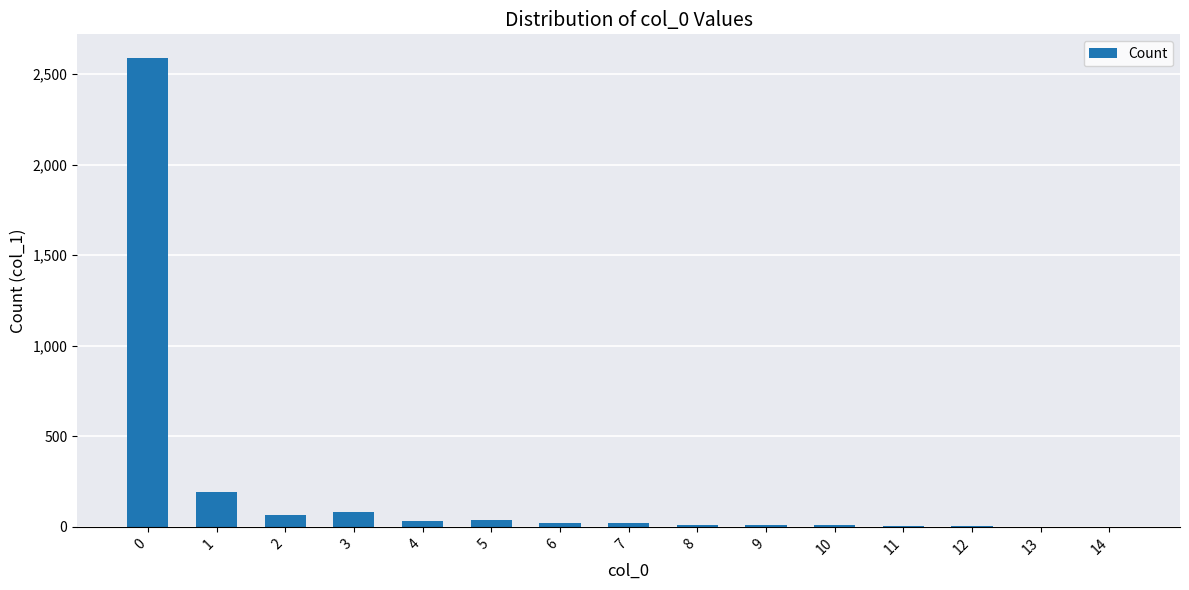

What is the sum of all values?

3089